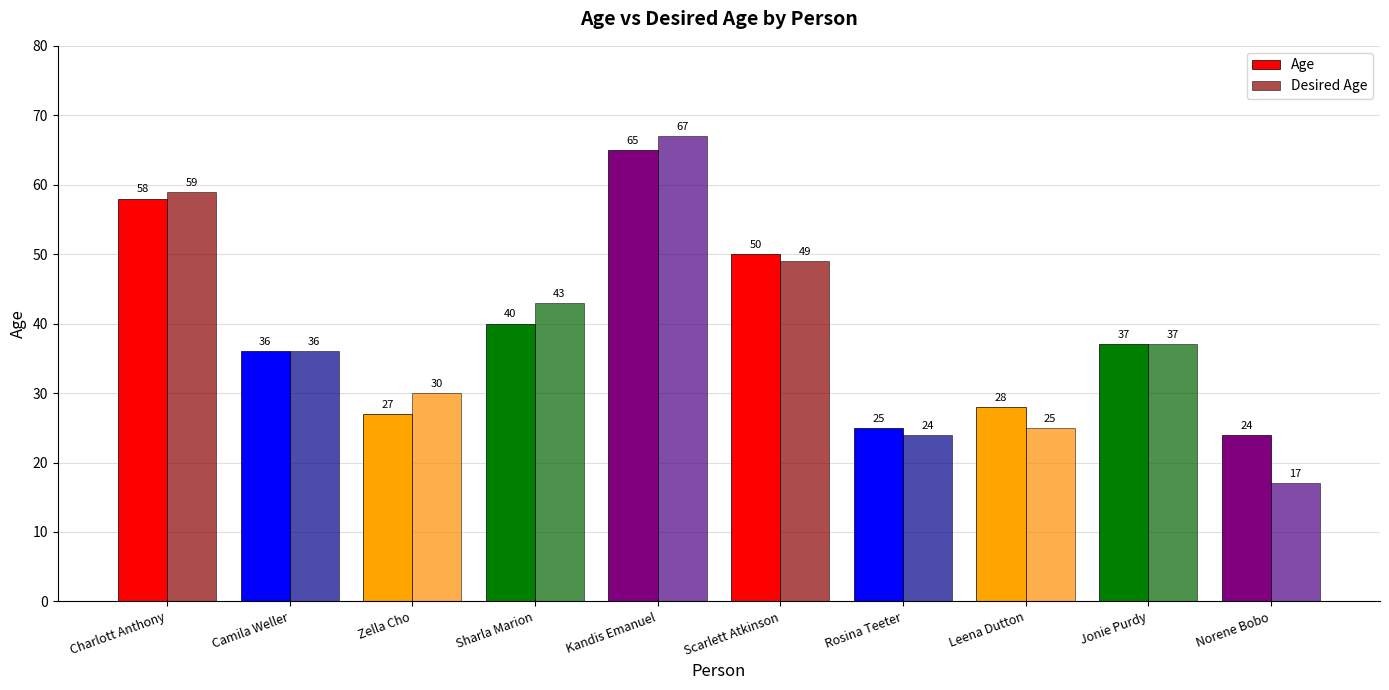

Rank the series by their maximum value, from lowest to highest.

Age, Desired Age